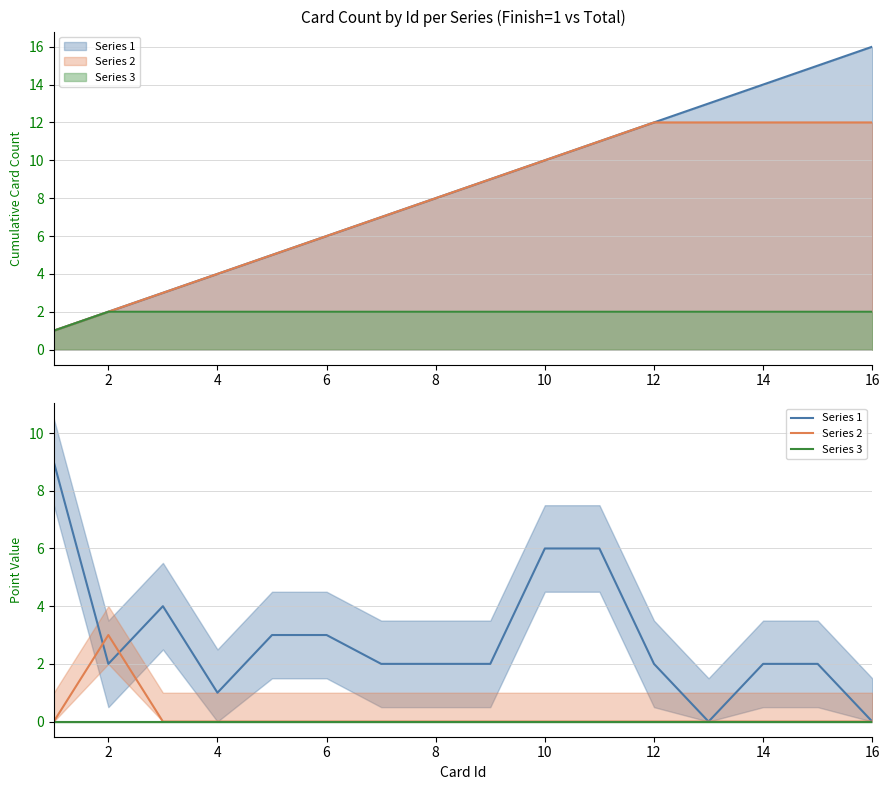

Which series has the largest range (max minus min)?

Series 1